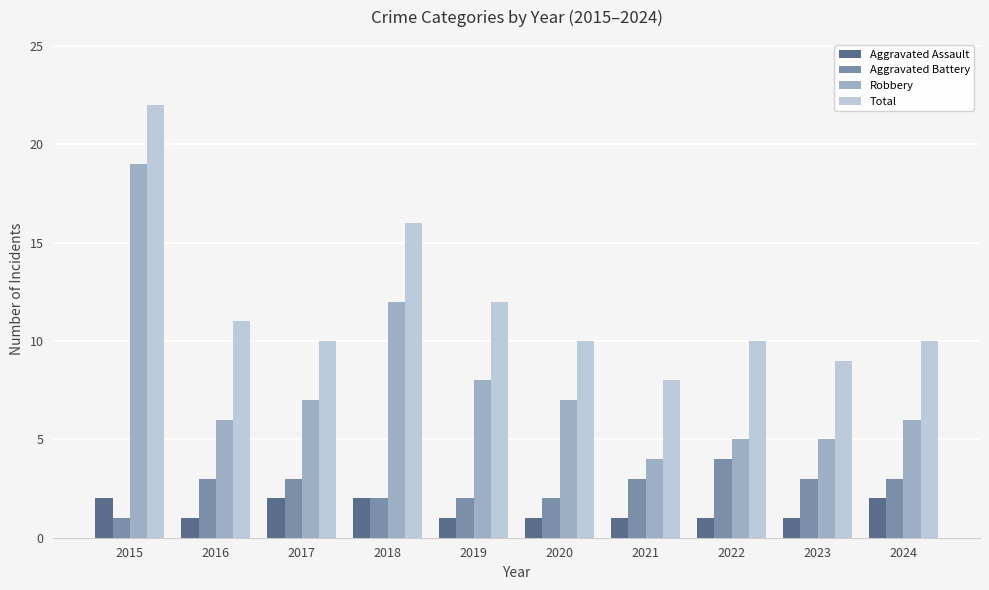

Which series has the largest total across all categories?

Total